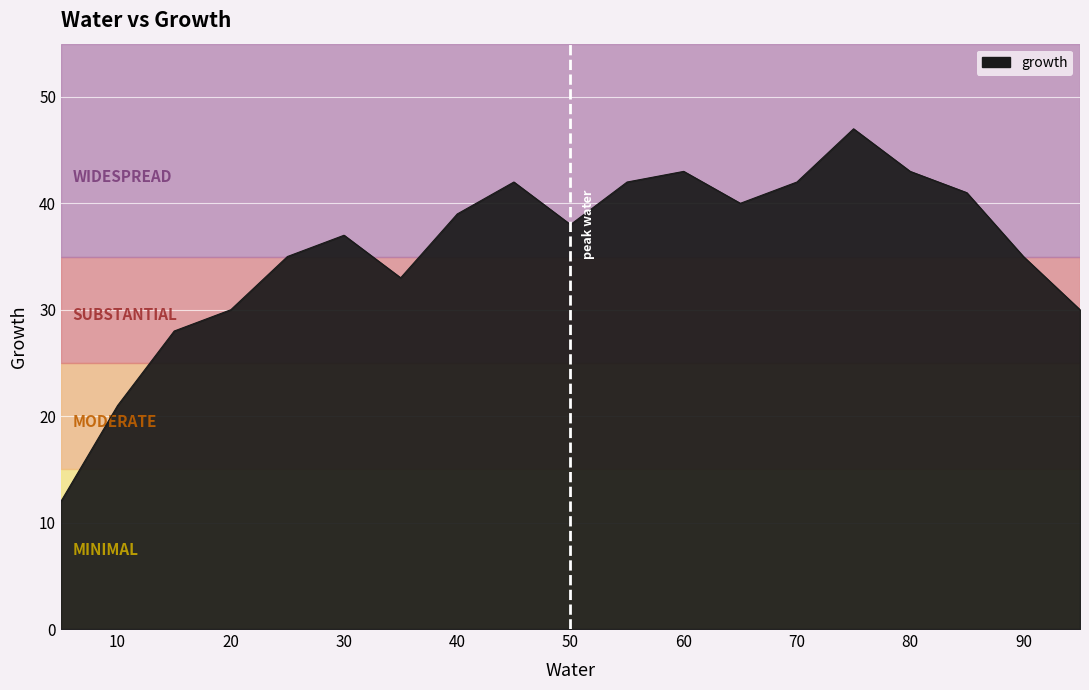

What is the greatest value displayed?

47